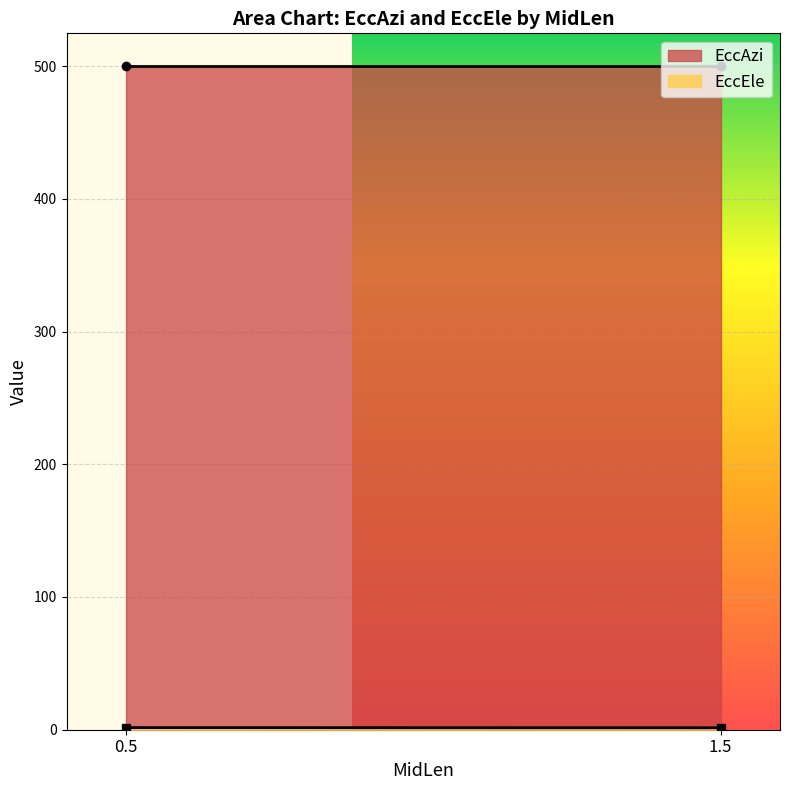

The value of EccAzi at 0.5 is 766.0. True or false?

False